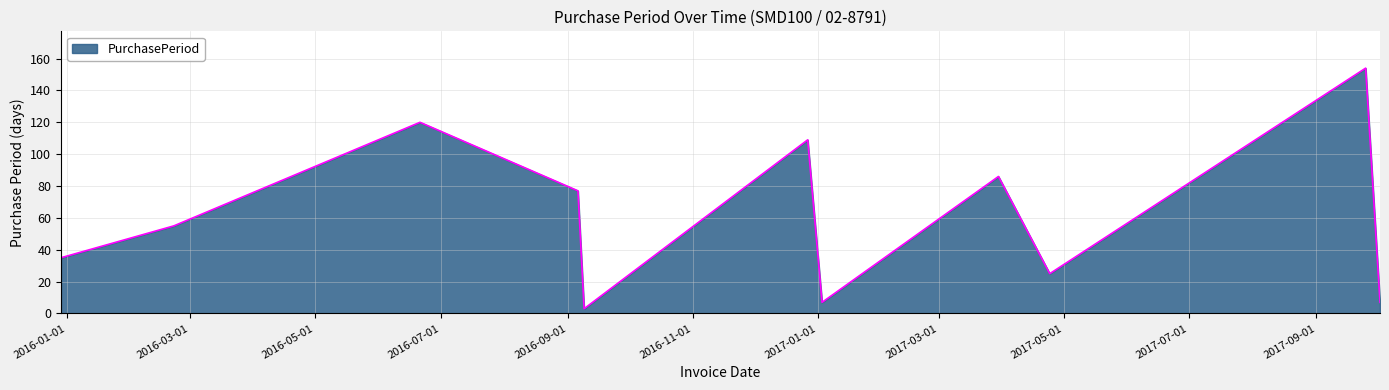

What is the maximum value shown in the chart?

154